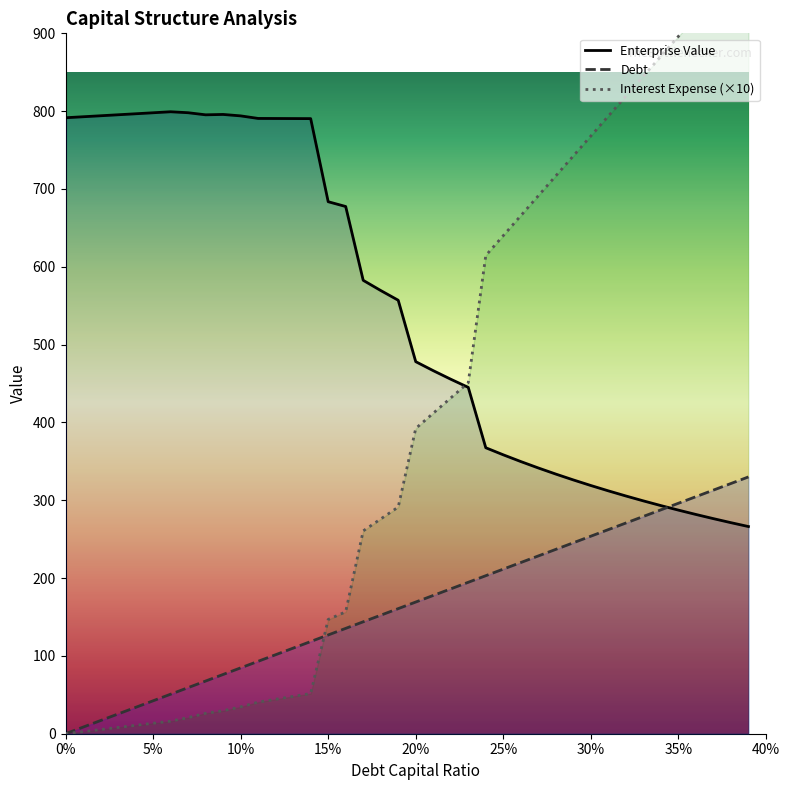

Reading left to right, extract all data points from this chart.

debt_capital: 0.0	8.5	16.9	25.4	33.8	42.3	50.8	59.2	67.7	76.1	84.6	93.1	101.5	110.0	118.5	126.9	135.4	143.8	152.3	160.8	169.2	177.7	186.1	194.6	203.1	211.5	220.0	228.4	236.9	245.4	253.8	262.3	270.8	279.2	287.7	296.1	304.6	313.1	321.5	330.0
enterprise_value: 791.5	792.8	794.1	795.4	796.6	797.9	799.2	798.0	795.3	795.8	793.9	790.6	790.6	790.5	790.4	683.6	677.5	582.6	569.5	557.0	478.1	466.5	455.5	445.0	367.5	358.4	349.7	341.5	333.6	326.1	319.0	312.1	305.5	299.2	293.1	287.3	281.8	276.4	271.2	266.2
interest_expense: 0.0	2.7	5.4	8.1	10.8	13.5	16.1	20.7	26.3	29.5	34.5	40.6	44.3	48.0	51.6	146.8	156.6	260.6	276.0	291.3	392.3	411.9	431.5	451.1	614.5	640.1	665.7	691.3	716.9	742.5	768.1	793.7	819.3	844.9	870.5	896.1	921.7	947.3	972.9	998.5